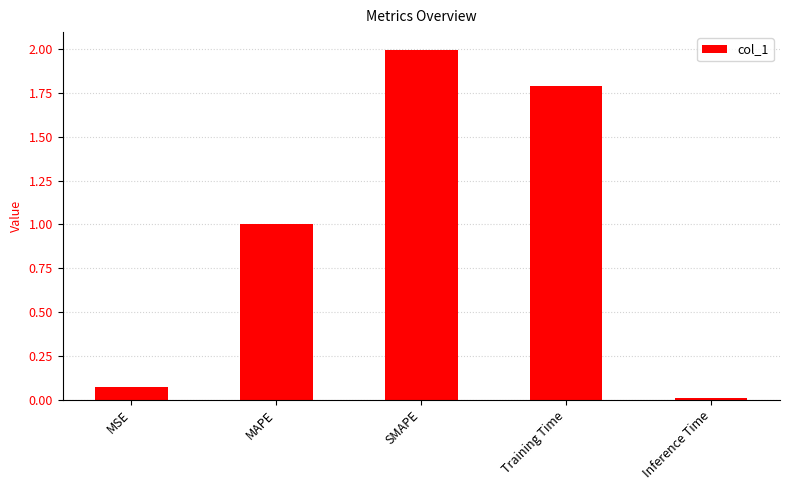

At which label is the value closest to 1?

MAPE